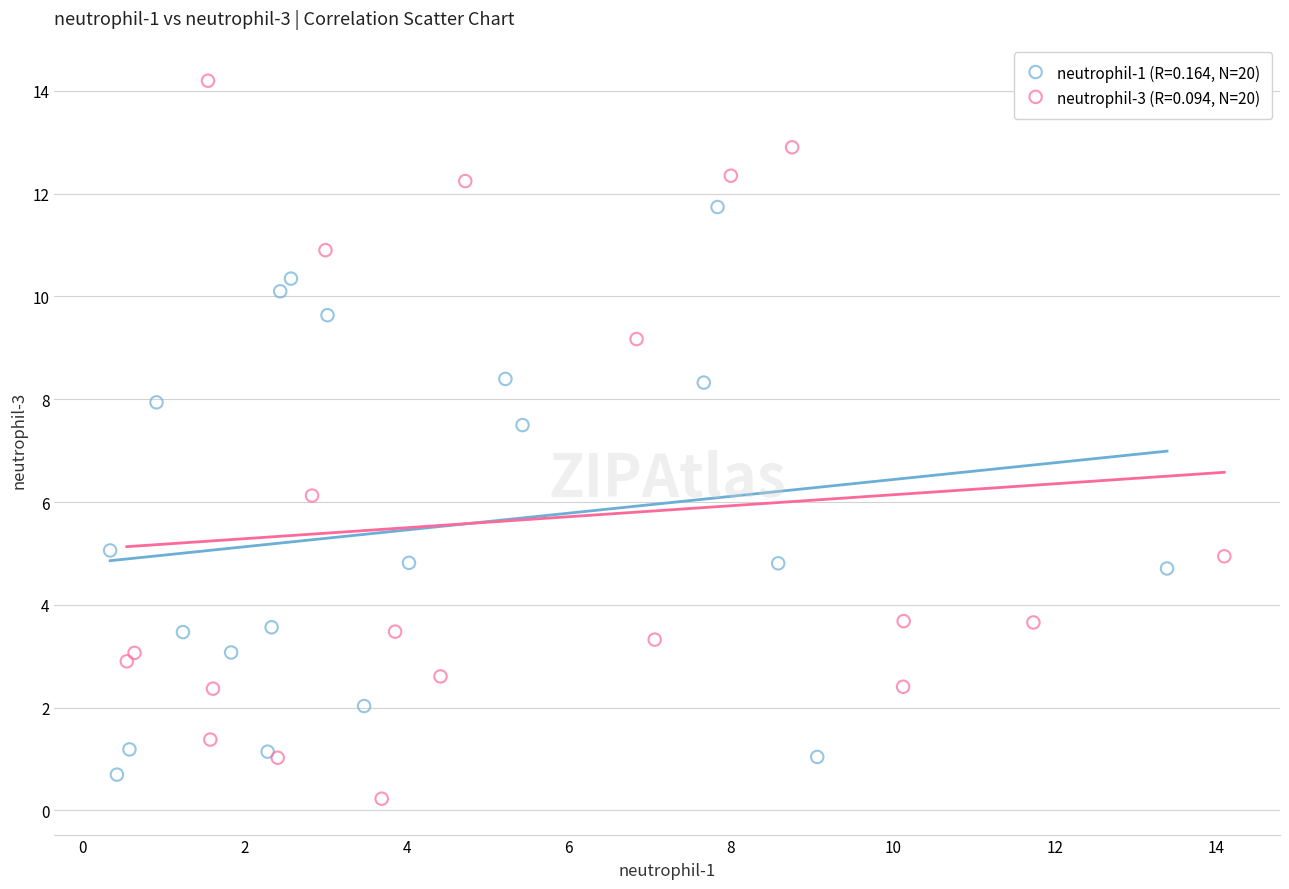

Which series reaches the maximum Y coordinate?

neutrophil-3 (R=0.094, N=20)